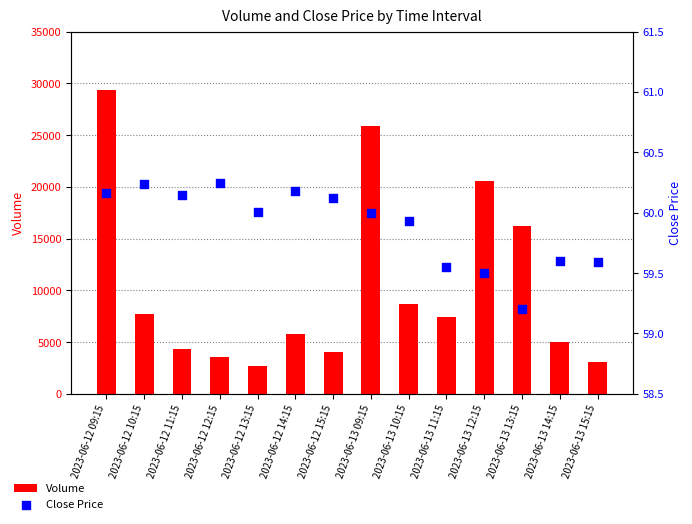

Which series contains the highest Y value?

Volume